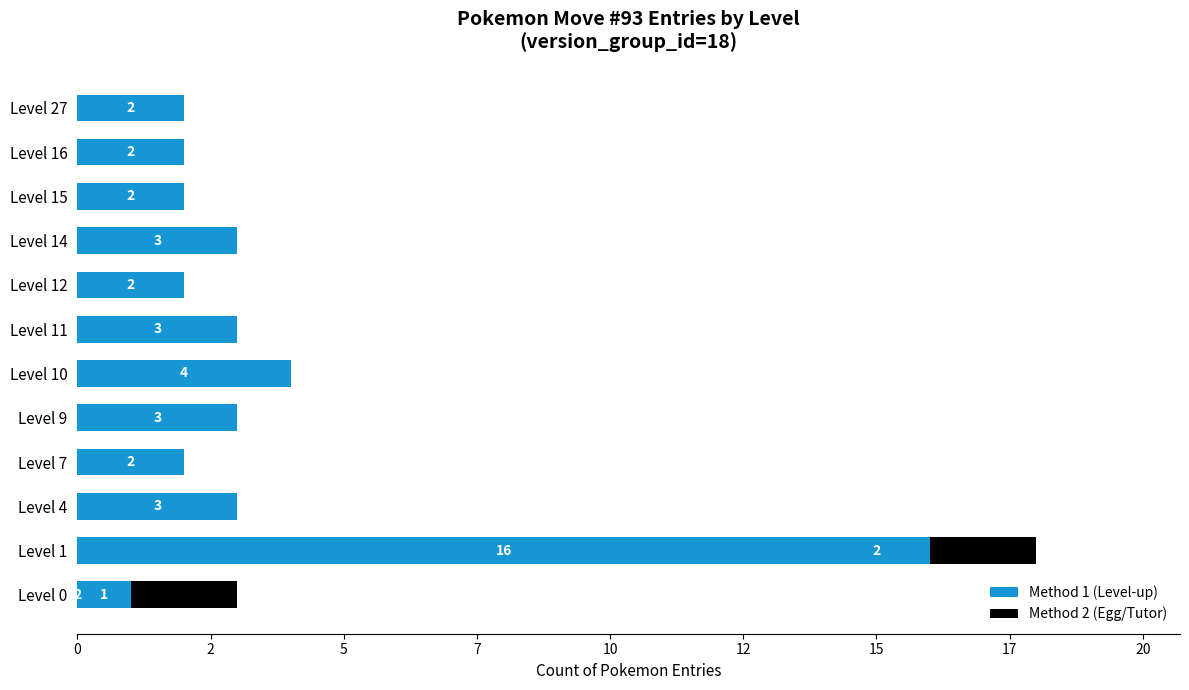

What is the sum of all Method 2 (Egg/Tutor) values?

4